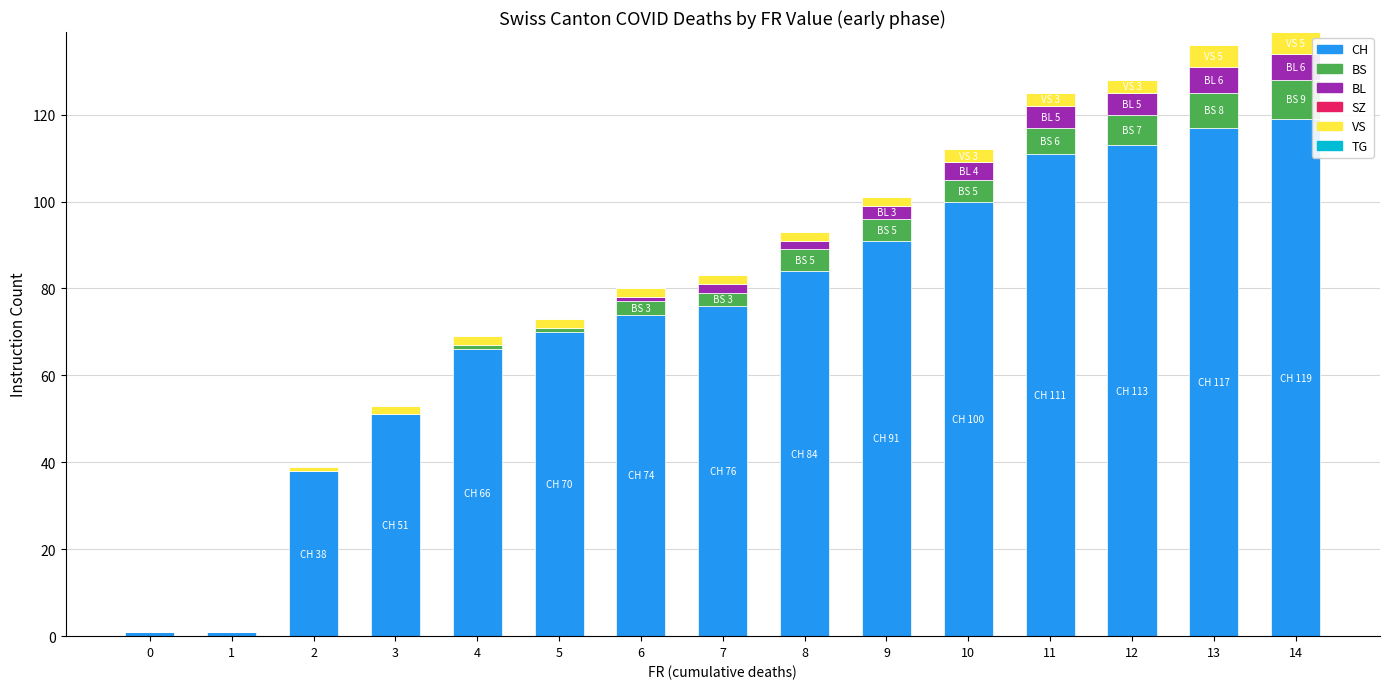

Does the chart contain stacked bars?

Yes